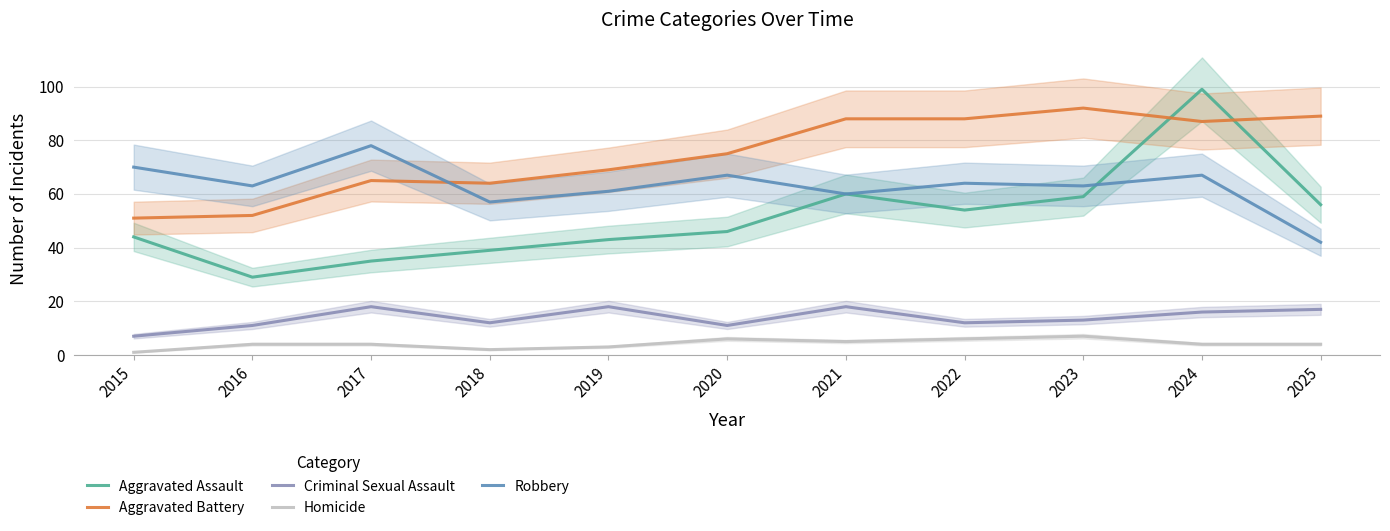

At which category does Robbery reach its first local peak?

2017